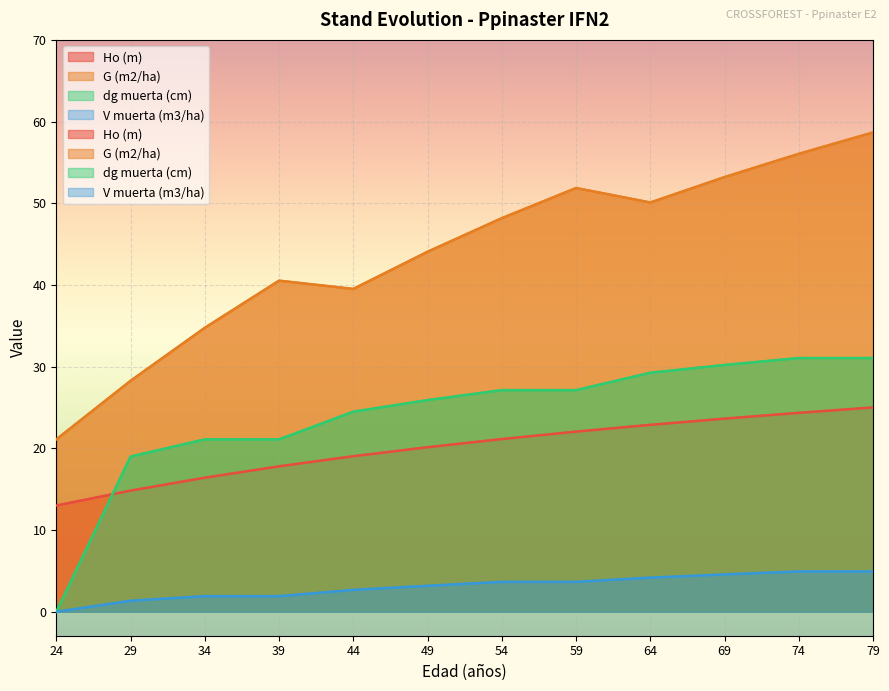

Rank the series by their maximum value, from lowest to highest.

V muerta (m3/ha), Ho (m), dg muerta (cm), G (m2/ha)